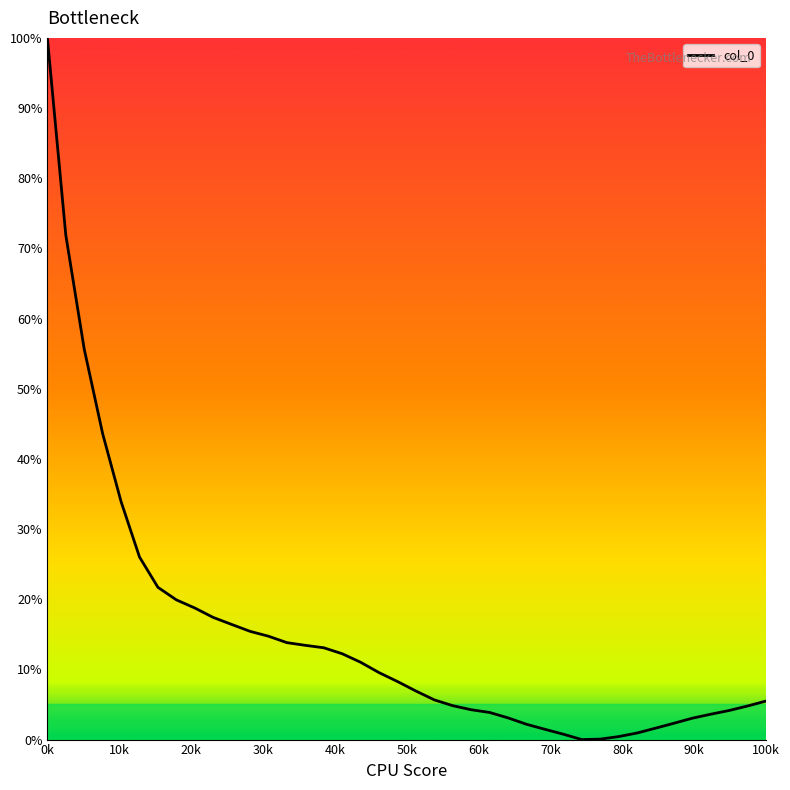

What is the maximum value shown in the chart?

100.0